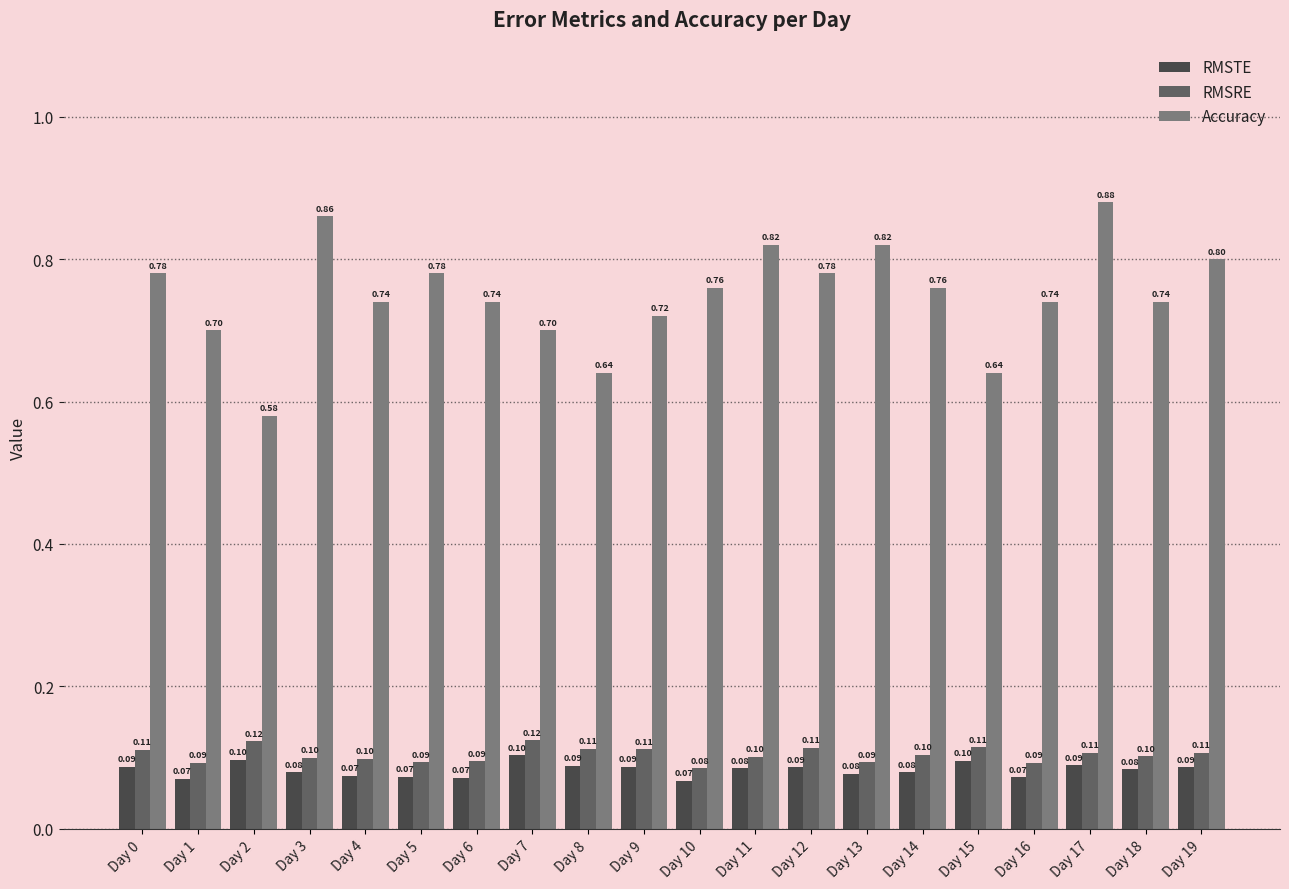

What is the lowest value of the RMSTE series?

0.1